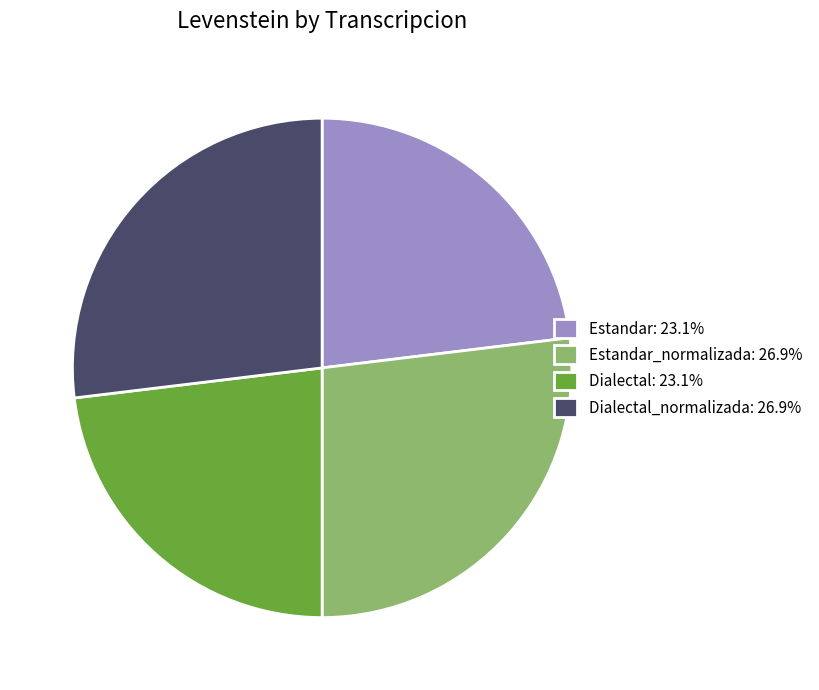

Approximately how many times larger is the value at Dialectal_normalizada: 26.9% compared to Estandar_normalizada: 26.9%?

1.0